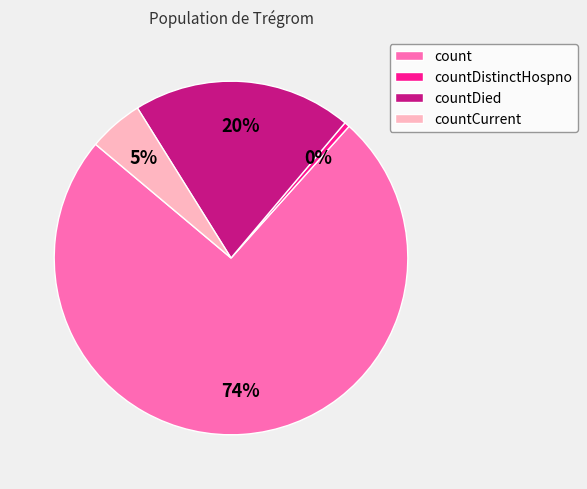

To the nearest percent, what is the difference between the countDied and countDistinctHospno slice percentages?

20%